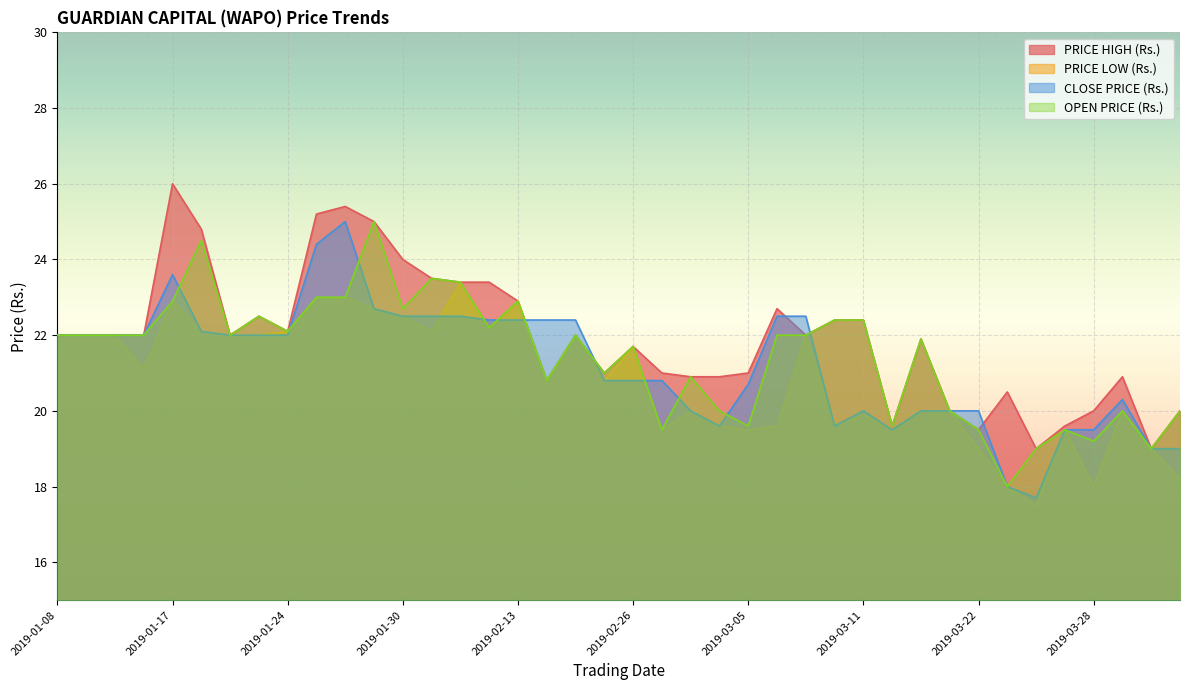

What position from the left is 2019-01-18?

6